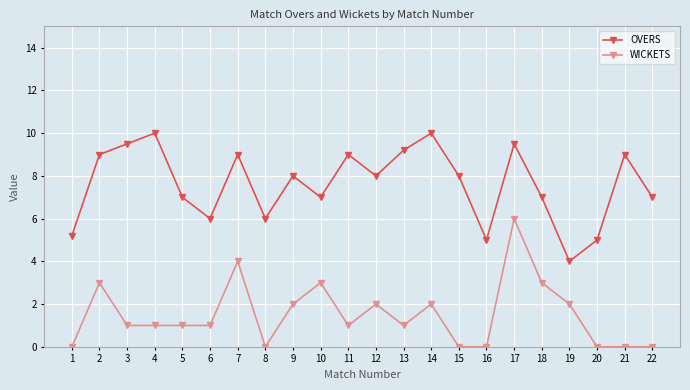

List the series in order of their overall mean, highest first.

OVERS, WICKETS